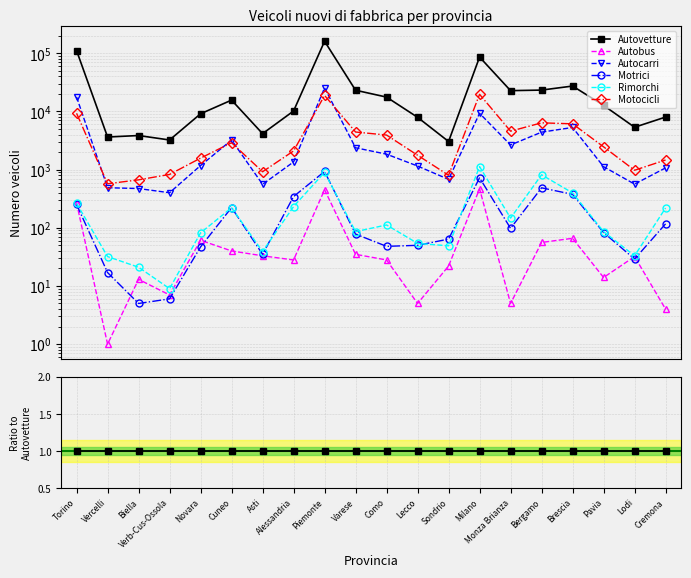

Which series has the largest total across all categories?

Autovetture